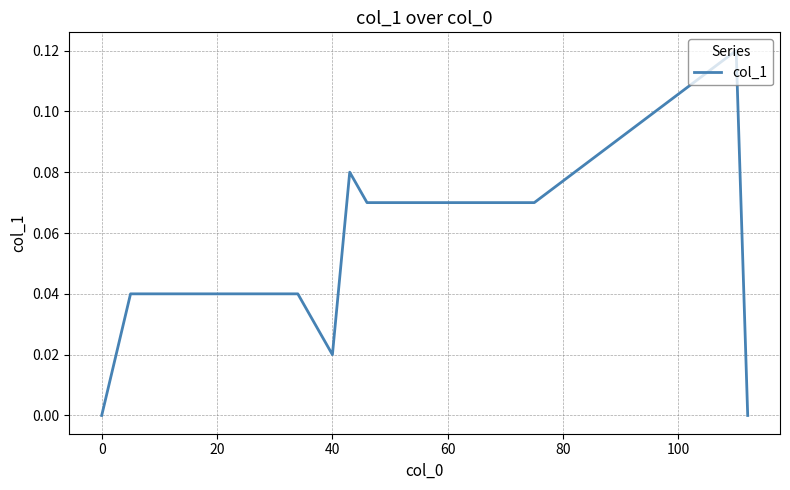

Reading left to right, transcribe all the data shown in this chart.

0.0	0.0	0.0	0.0	0.0	0.0	0.0	0.0	0.0	0.0	0.1	0.1	0.1	0.1	0.1	0.1	0.0